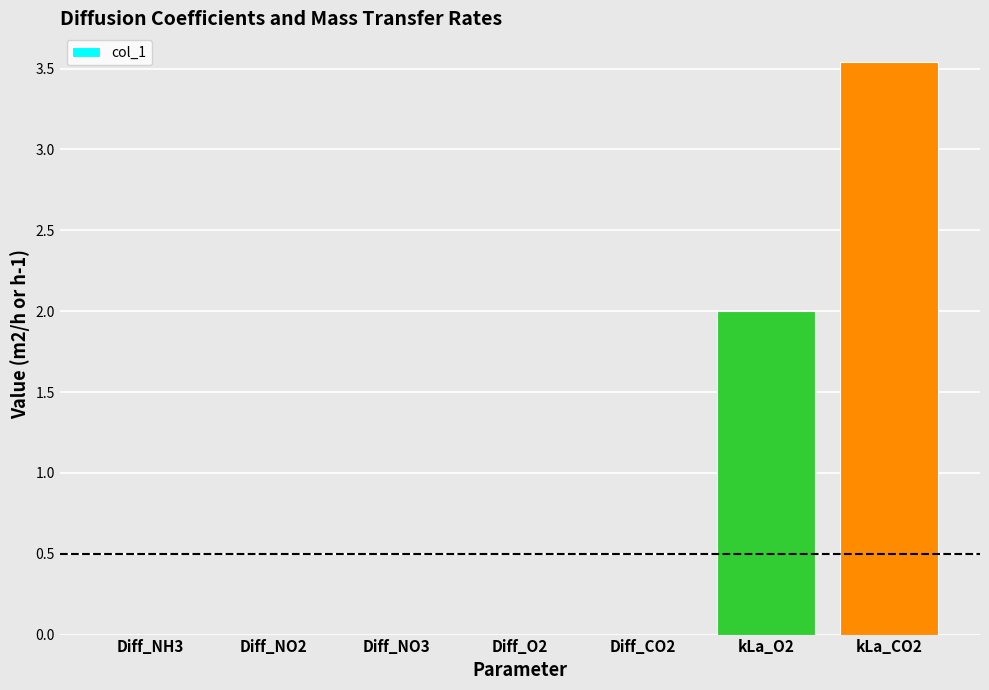

Which label corresponds to the largest value in the chart?

kLa_CO2